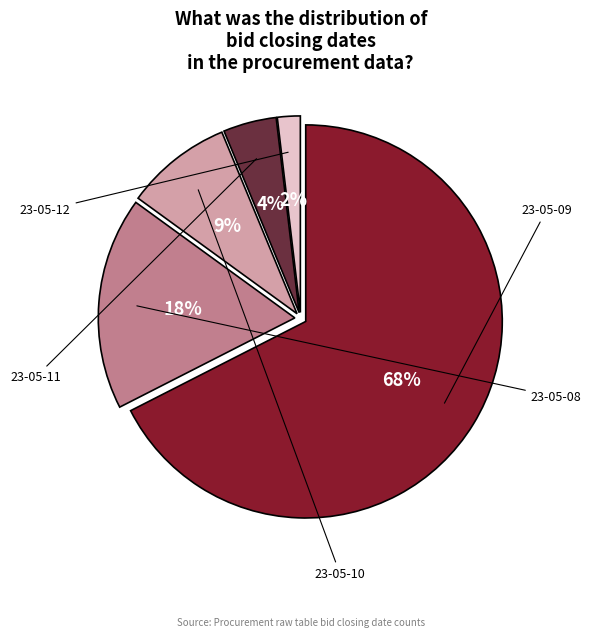

Does 23-05-10 represent more than half of the total?

No